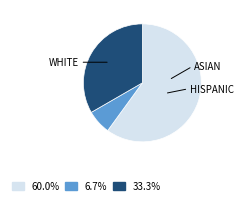

Does any single category account for the majority?

Yes